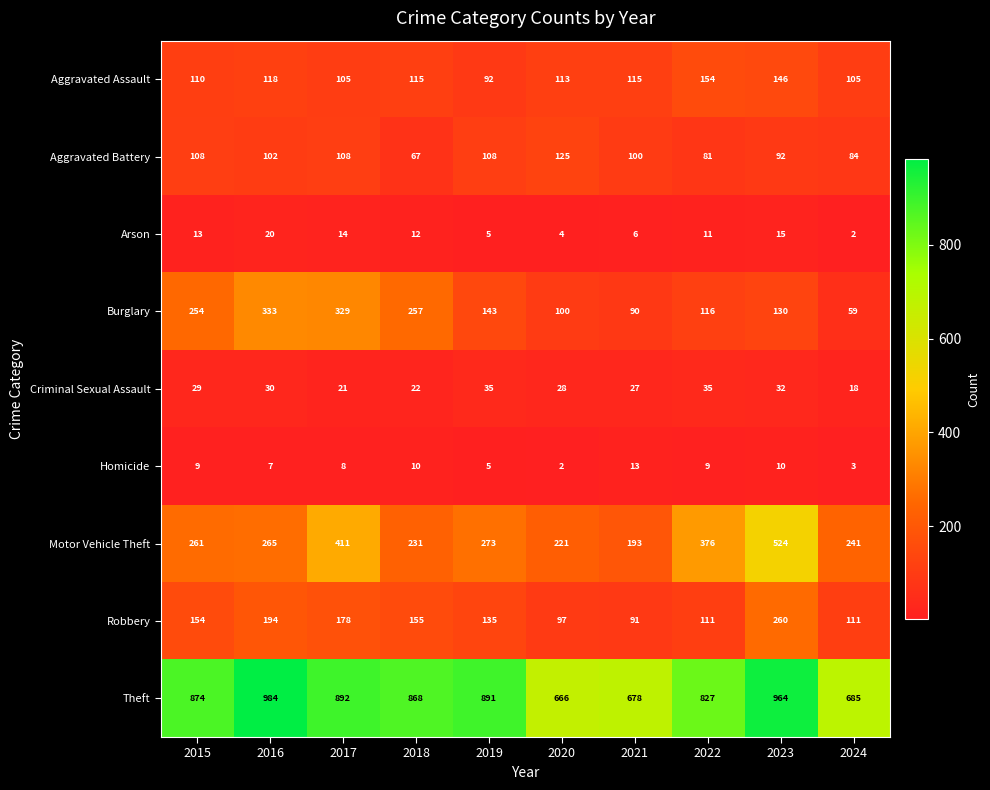

Count the number of data series in this chart.

9